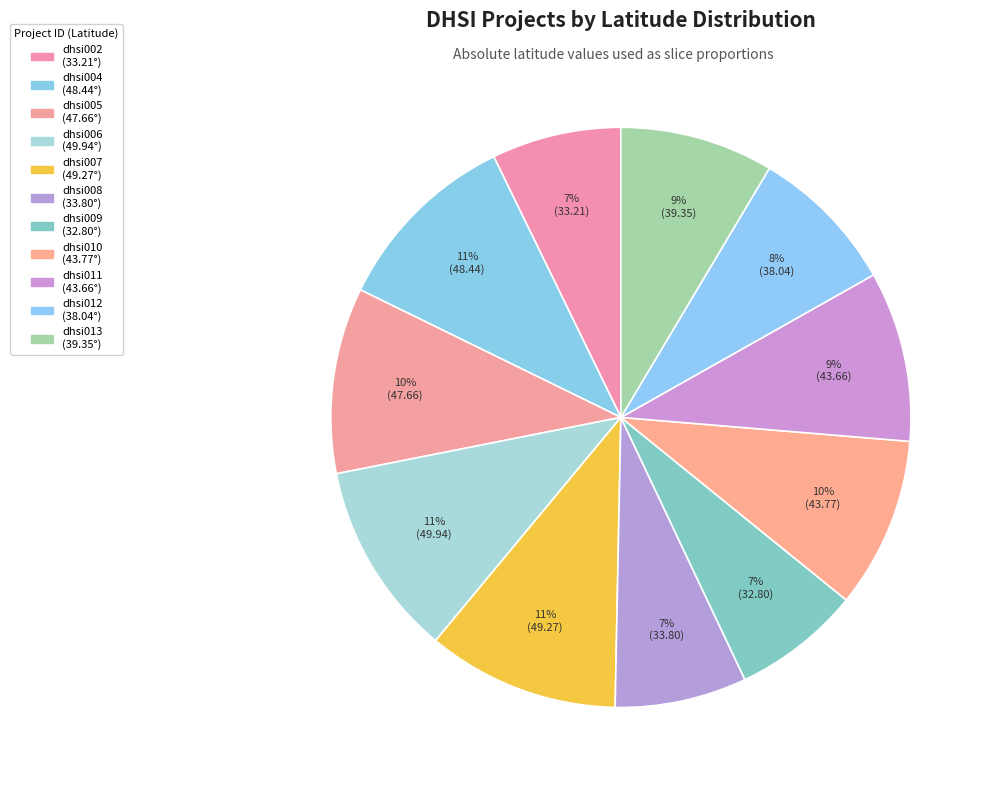

To the nearest percent, what is the difference between the dhsi011 and dhsi008 slice percentages?

2%